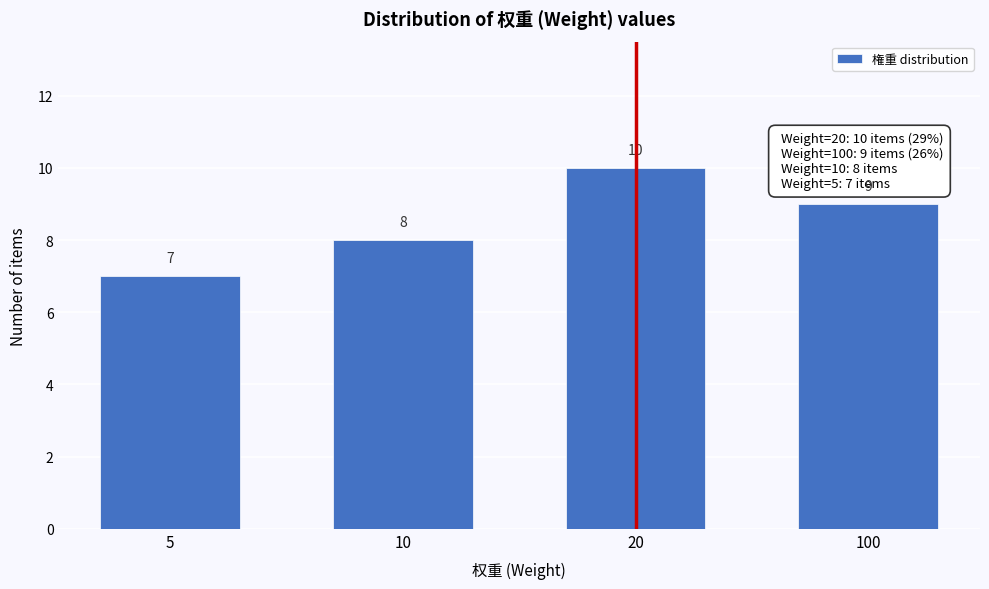

Reading left to right, transcribe all the data shown in this chart.

5=7	10=8	20=10	100=9